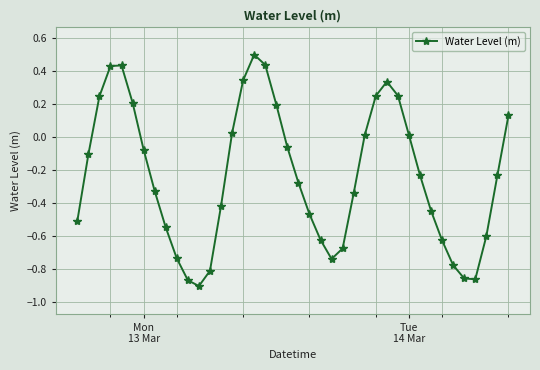

What is the greatest value displayed?

0.5